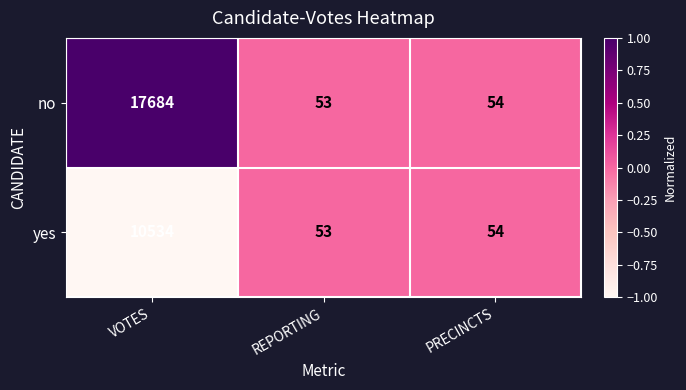

Count the number of categories in the chart.

3